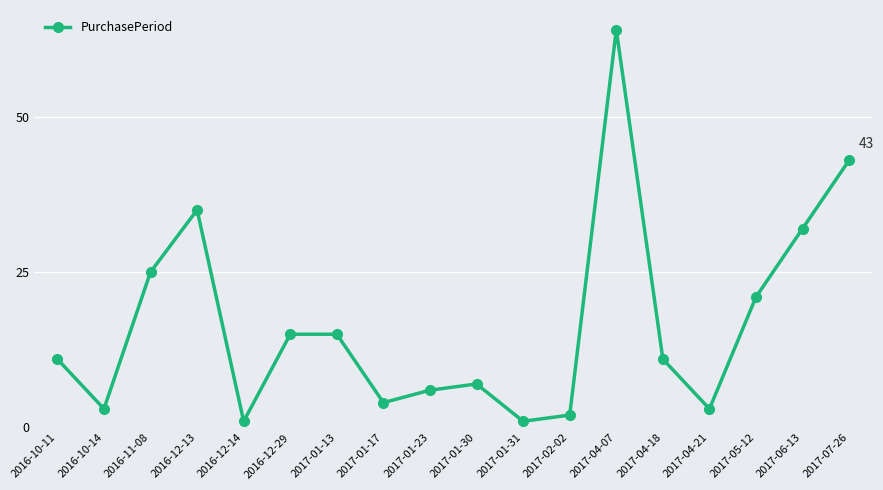

True or false: the data shows 35 at 2016-12-13.

True